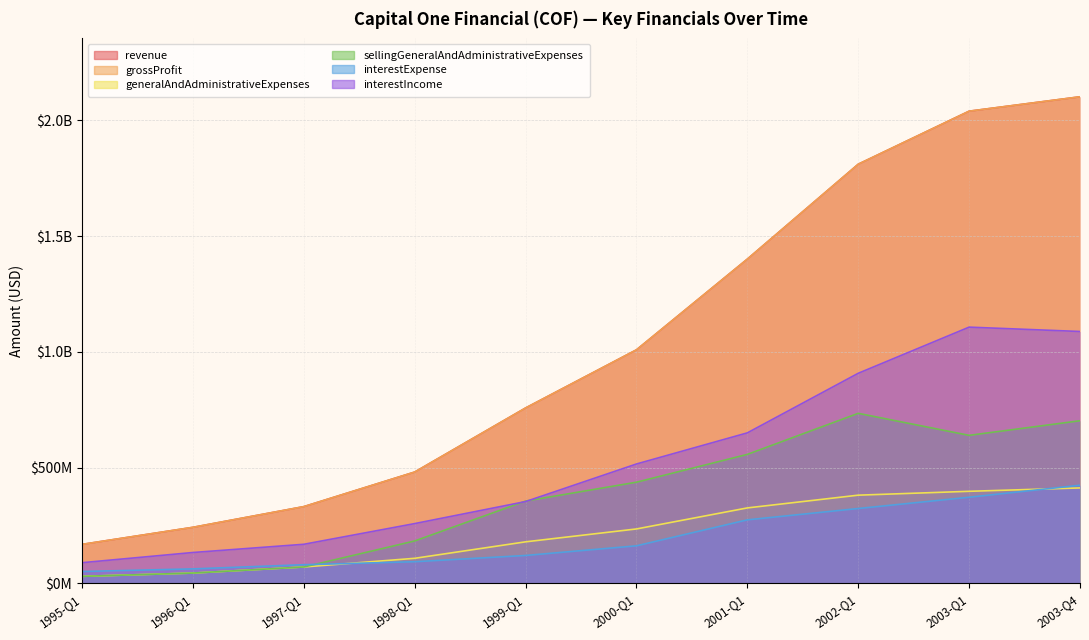

What is the maximum value for grossProfit?

2101592000